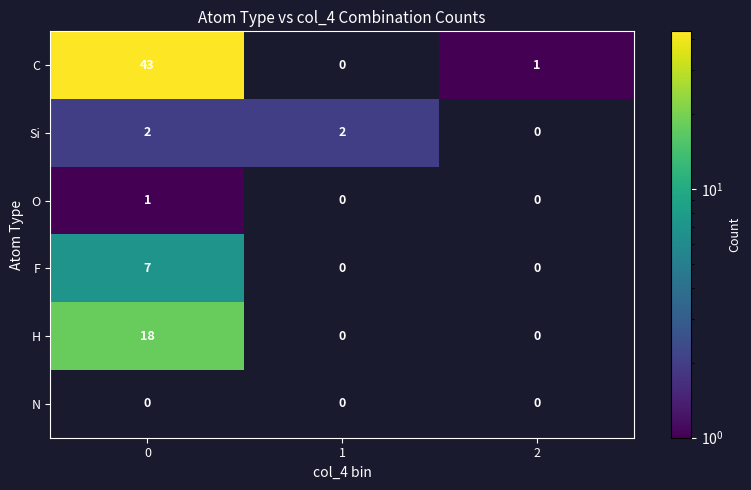

Which label corresponds to the smallest value in the chart?

2